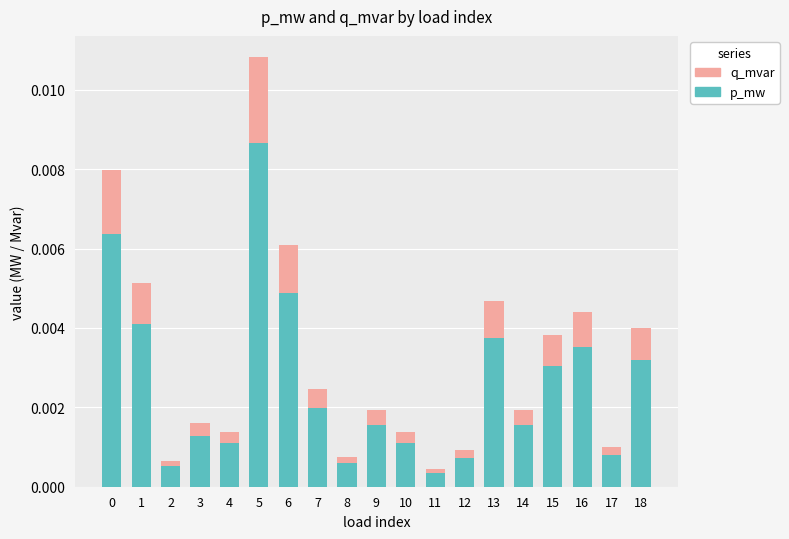

At which category is the sum across all series the highest?

5